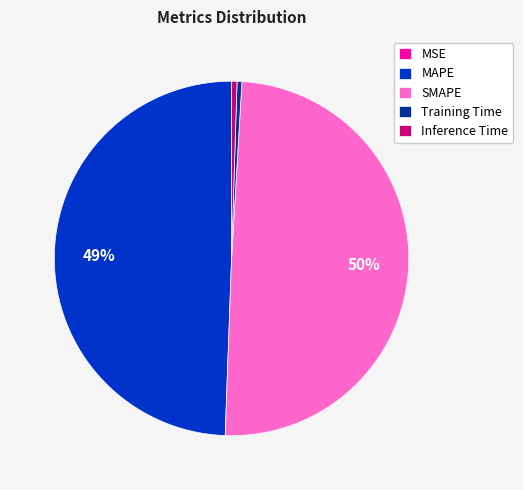

Does MAPE represent more than half of the total?

No